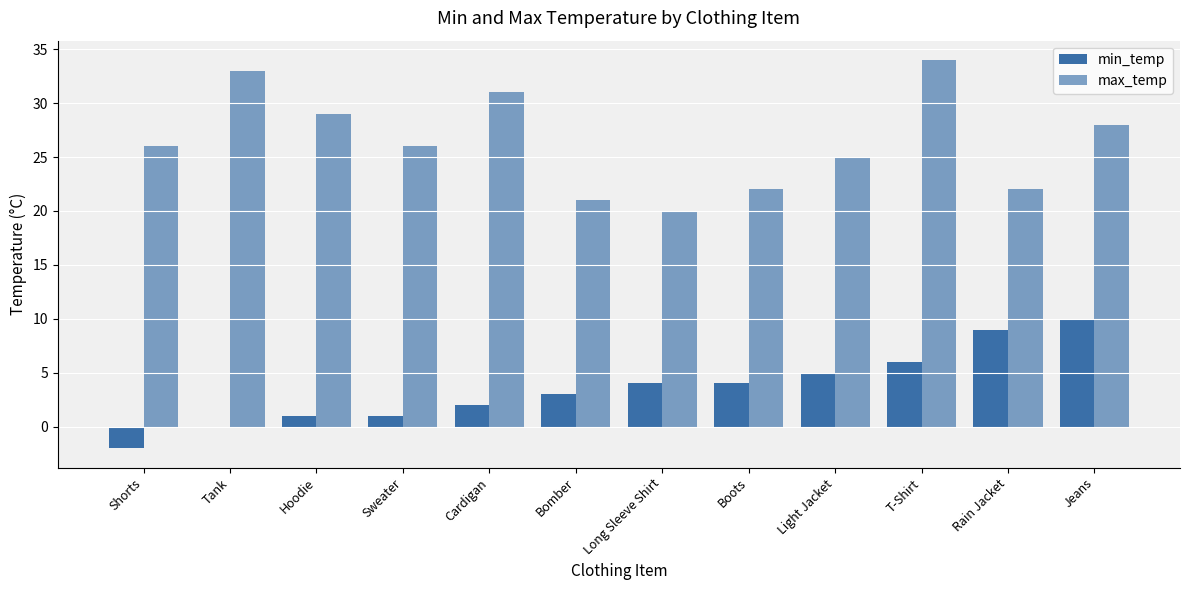

What is the total value across all series at Sweater?

27